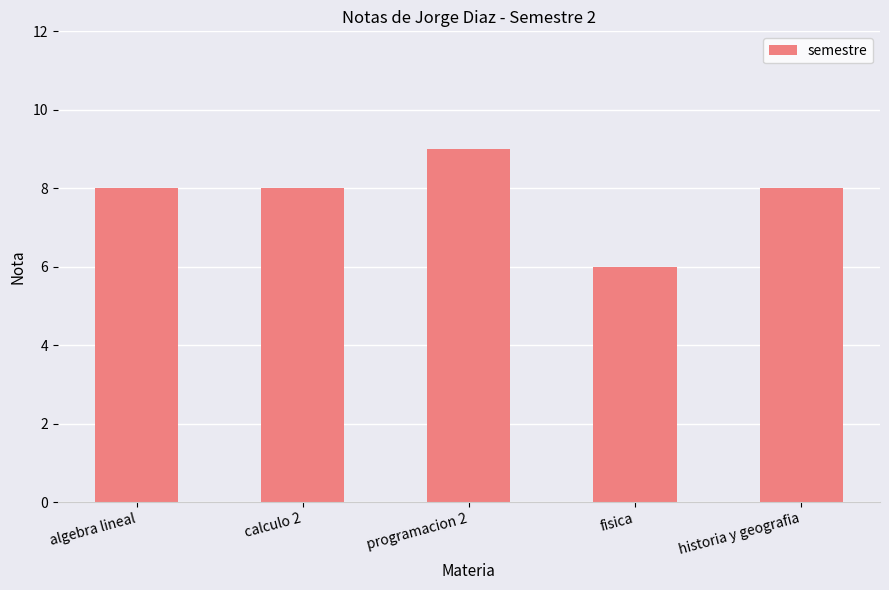

What is the label of the 2nd bar from the left?

calculo 2